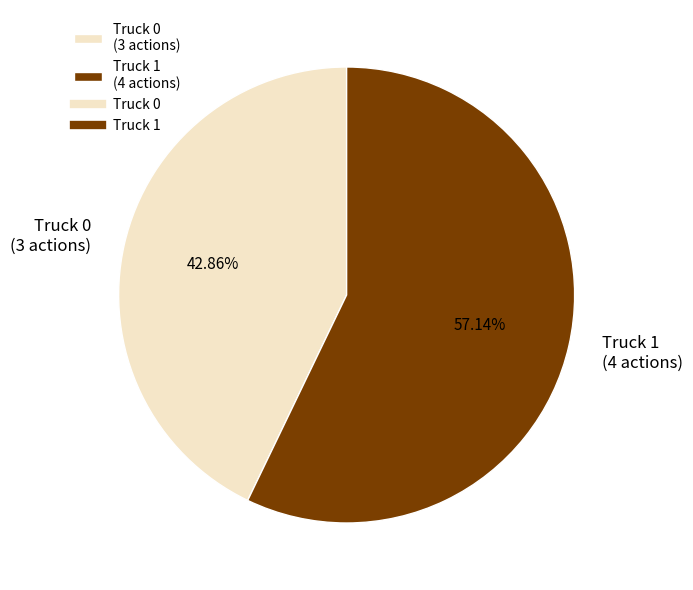

Which category has the biggest portion of the pie?

Truck 1